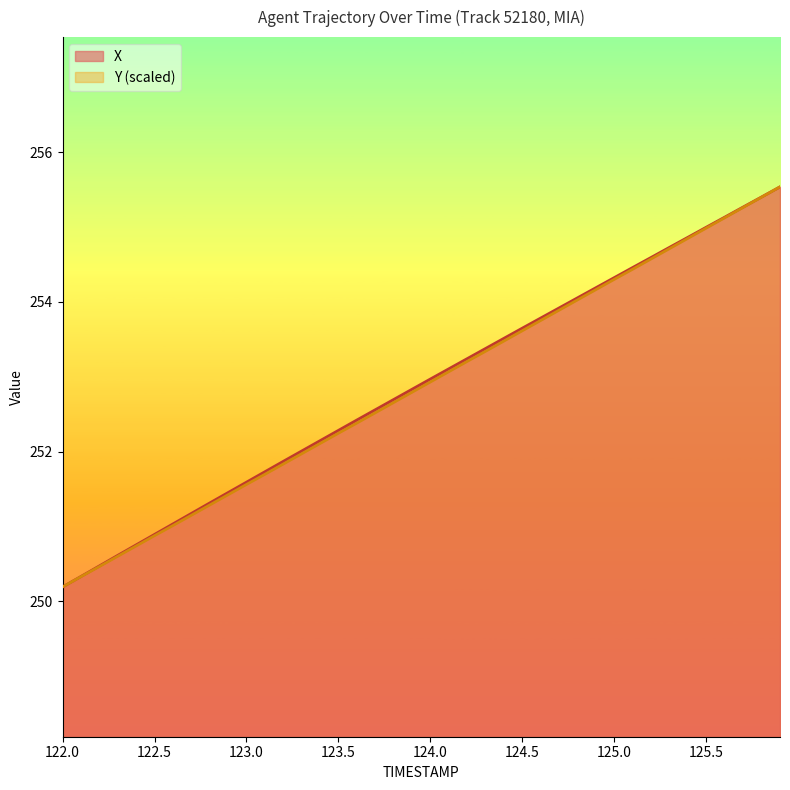

How many series are shown in this chart?

2